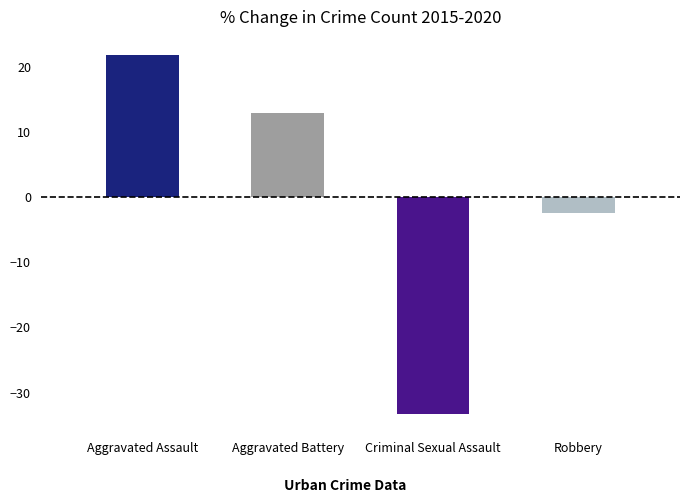

What is the label of the 1st bar from the left?

Aggravated Assault